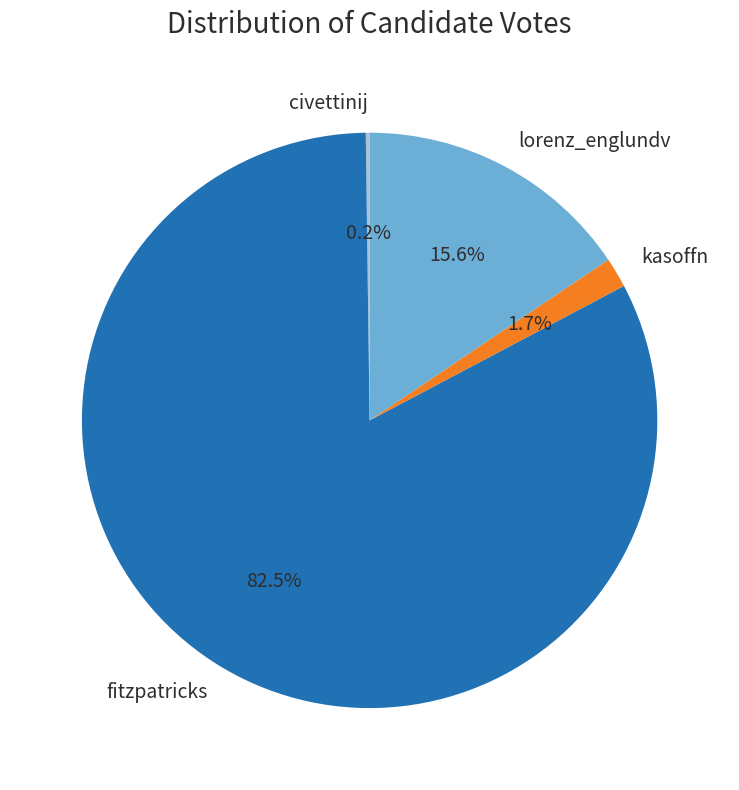

Approximately how many times larger is the value at kasoffn compared to lorenz_englundv?

0.1